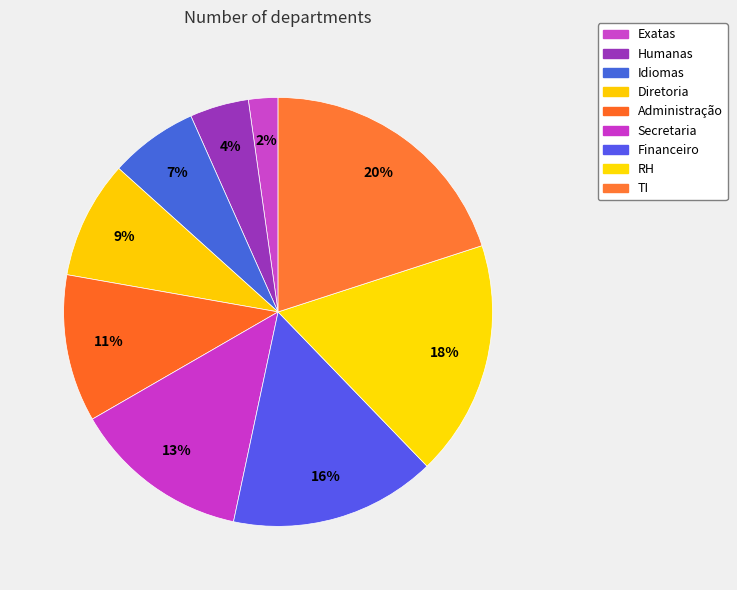

What is the change in value from Idiomas to Diretoria?

+1